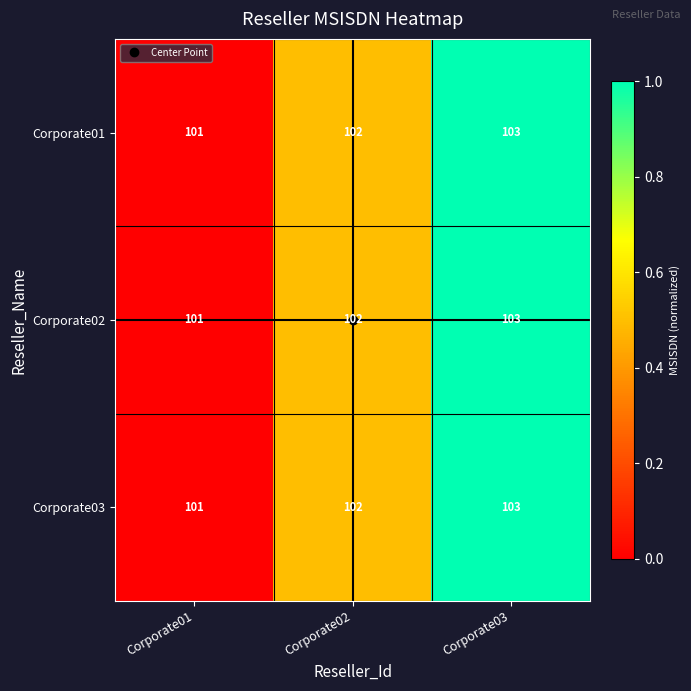

True or false: Corporate01 has a value of 103 at Corporate03.

True